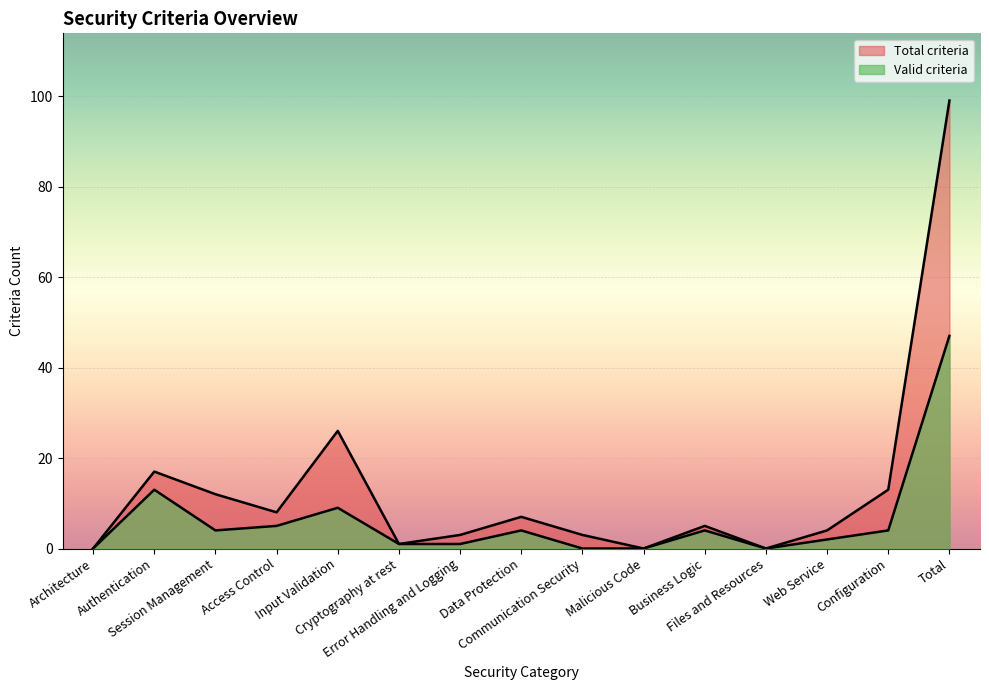

What is the average value of the Total criteria series?

13